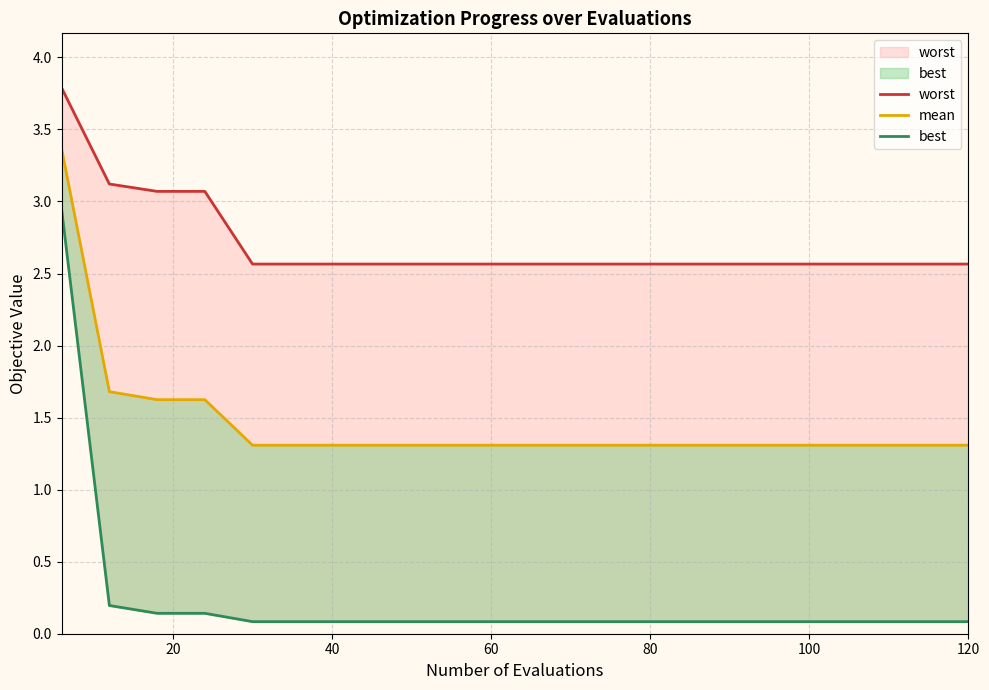

Reading right to left, extract all data points from this chart.

worst: 2.6	2.6	2.6	2.6	2.6	2.6	2.6	2.6	2.6	2.6	2.6	2.6	2.6	2.6	2.6	2.6	3.1	3.1	3.1	3.8
mean: 1.3	1.3	1.3	1.3	1.3	1.3	1.3	1.3	1.3	1.3	1.3	1.3	1.3	1.3	1.3	1.3	1.6	1.6	1.7	3.4
best: 0.1	0.1	0.1	0.1	0.1	0.1	0.1	0.1	0.1	0.1	0.1	0.1	0.1	0.1	0.1	0.1	0.1	0.1	0.2	2.9